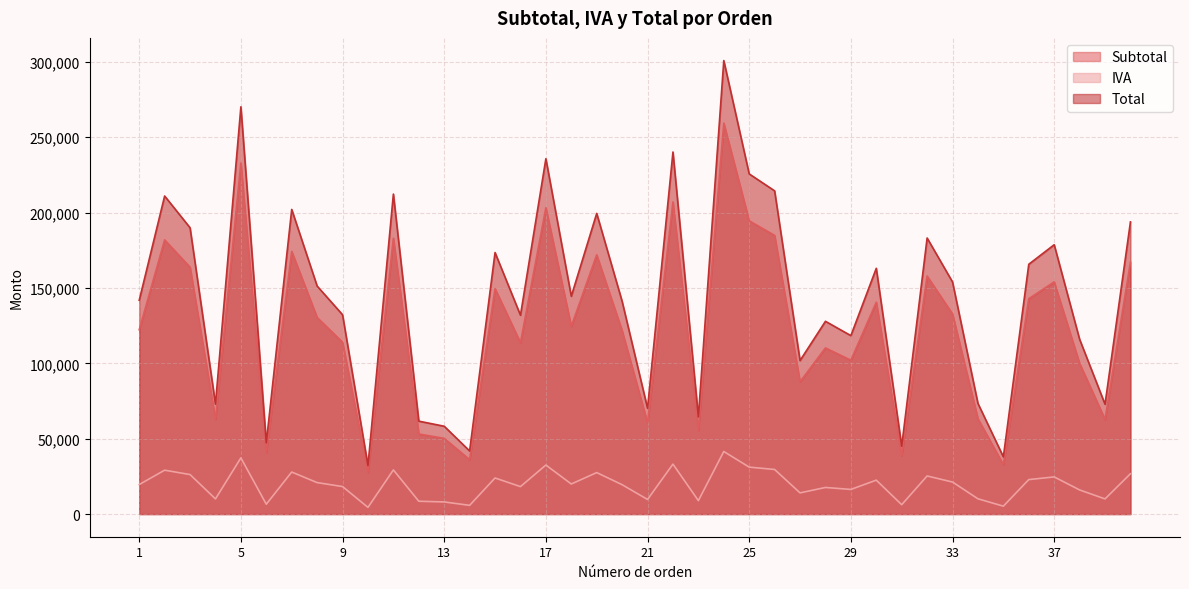

Rank the series at 23 from highest to lowest value.

Total, Subtotal, IVA